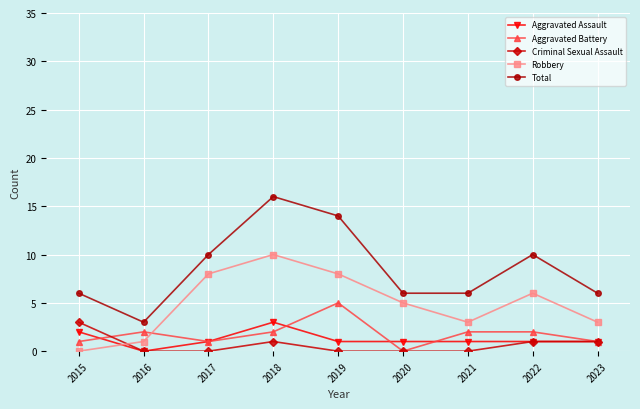

How many lines are shown in the chart?

5